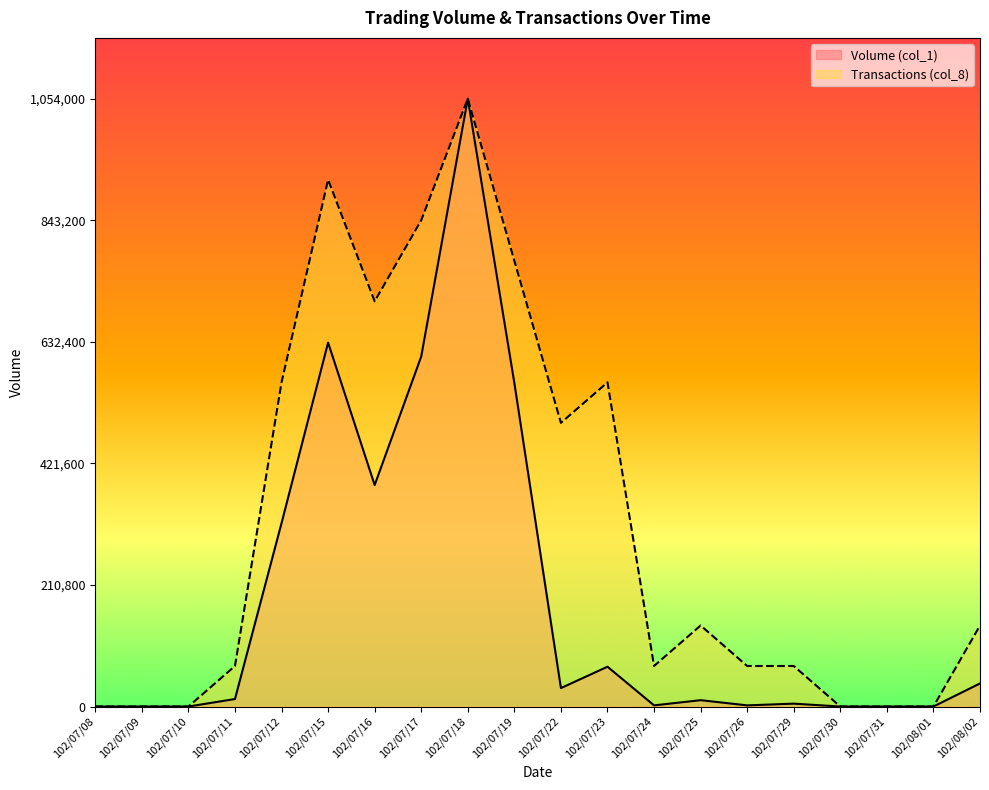

Does the chart have visible grid lines?

No